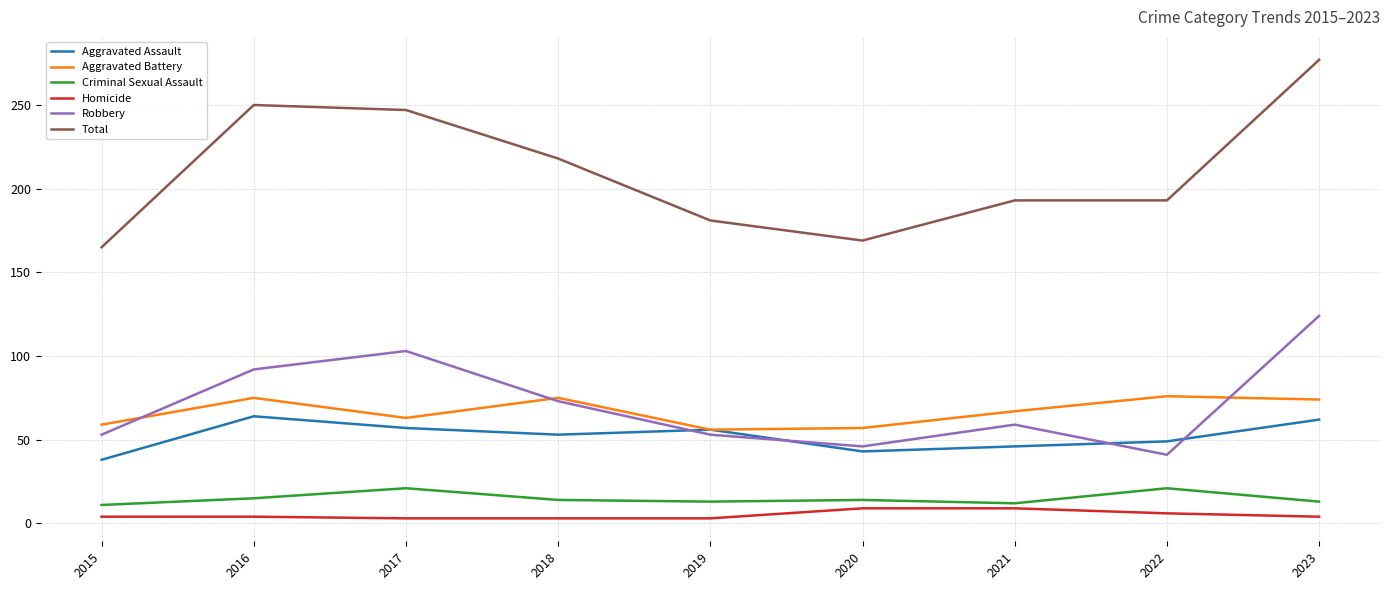

What is the sum of all Robbery values?

644